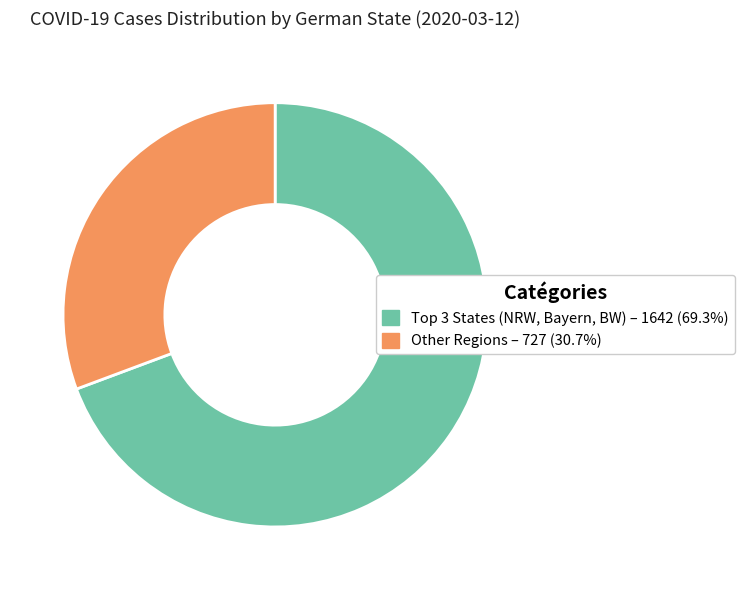

Is there any slice that represents more than half of the pie?

Yes